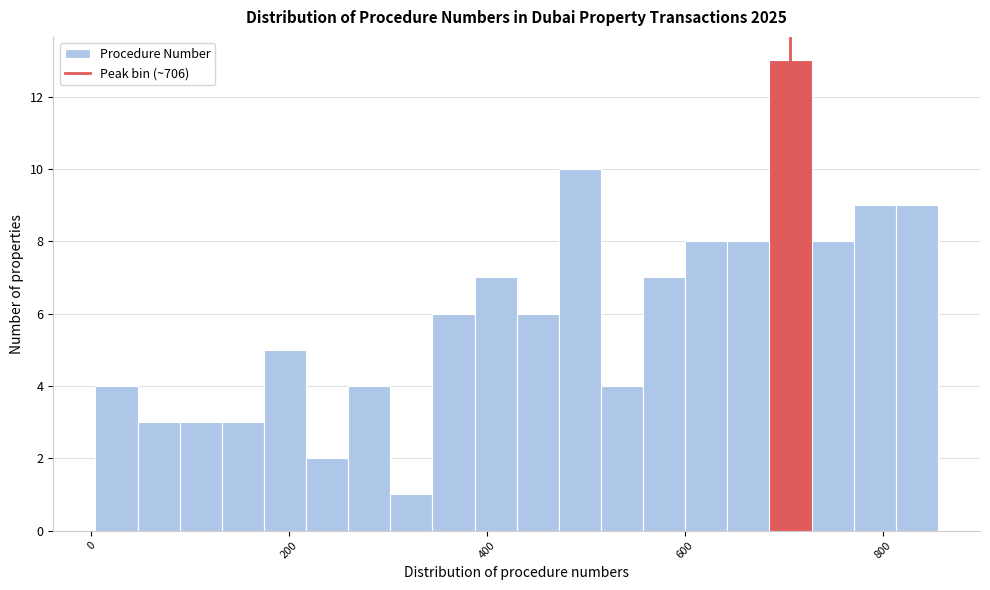

Read against the x-axis, roughly where is the centre of the tallest bar?

700